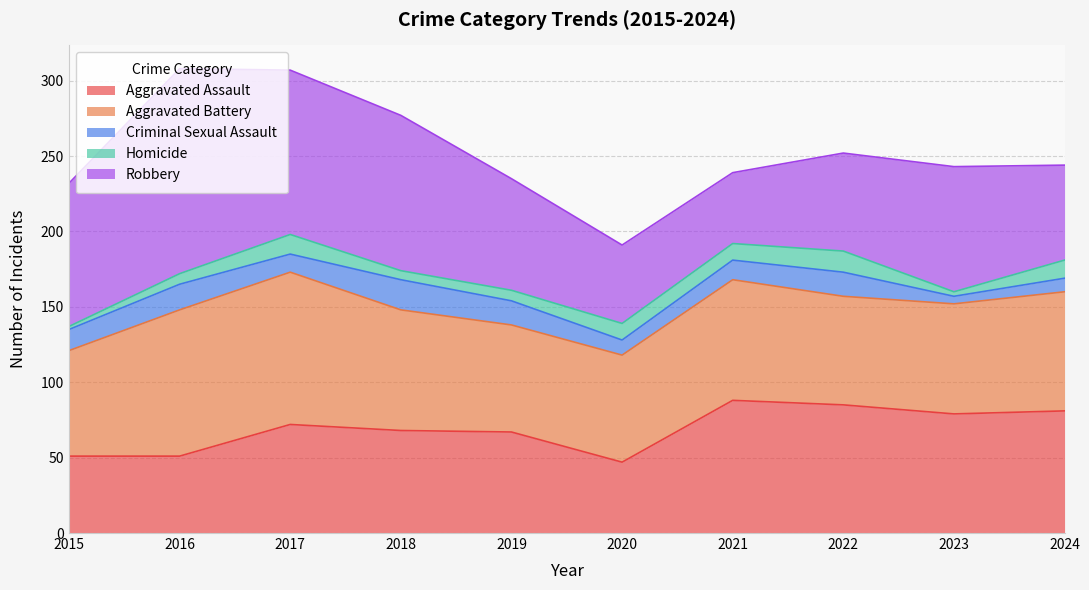

Reading left to right, list all the values displayed in this chart.

Aggravated Assault: 51	51	72	68	67	47	88	85	79	81
Aggravated Battery: 70	97	101	80	71	71	80	72	73	79
Criminal Sexual Assault: 14	17	12	20	16	10	13	16	5	9
Homicide: 2	7	13	6	7	11	11	14	3	12
Robbery: 95	136	109	103	74	52	47	65	83	63